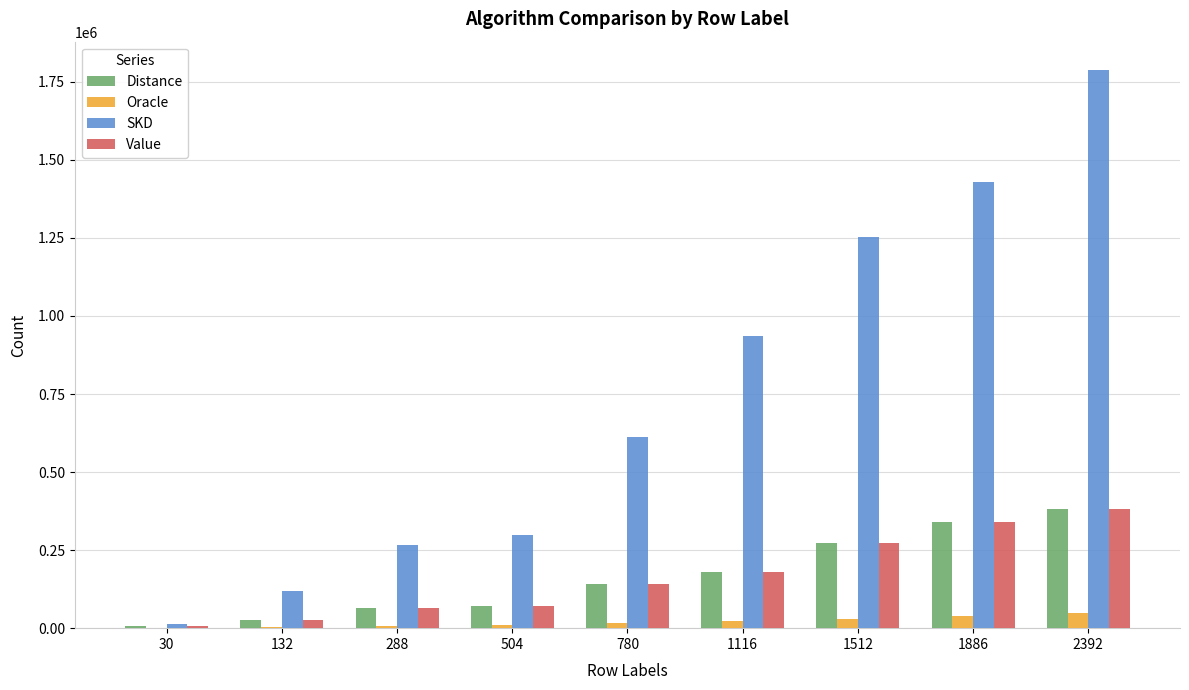

Count the number of categories in the chart.

9